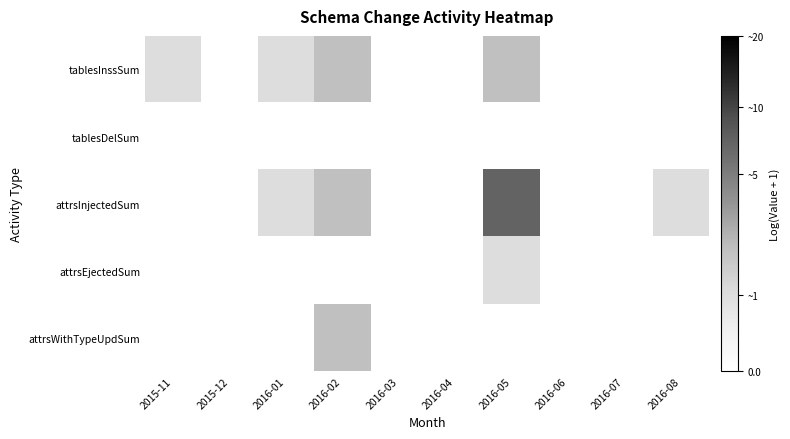

Reading left to right, list all the values displayed in this chart.

tablesInssSum: 2015-11=0.7	2015-12=0.0	2016-01=0.7	2016-02=1.1	2016-03=0.0	2016-04=0.0	2016-05=1.1	2016-06=0.0	2016-07=0.0	2016-08=0.0
tablesDelSum: 2015-11=0.0	2015-12=0.0	2016-01=0.0	2016-02=0.0	2016-03=0.0	2016-04=0.0	2016-05=0.0	2016-06=0.0	2016-07=0.0	2016-08=0.0
attrsInjectedSum: 2015-11=0.0	2015-12=0.0	2016-01=0.7	2016-02=1.1	2016-03=0.0	2016-04=0.0	2016-05=2.1	2016-06=0.0	2016-07=0.0	2016-08=0.7
attrsEjectedSum: 2015-11=0.0	2015-12=0.0	2016-01=0.0	2016-02=0.0	2016-03=0.0	2016-04=0.0	2016-05=0.7	2016-06=0.0	2016-07=0.0	2016-08=0.0
attrsWithTypeUpdSum: 2015-11=0.0	2015-12=0.0	2016-01=0.0	2016-02=1.1	2016-03=0.0	2016-04=0.0	2016-05=0.0	2016-06=0.0	2016-07=0.0	2016-08=0.0